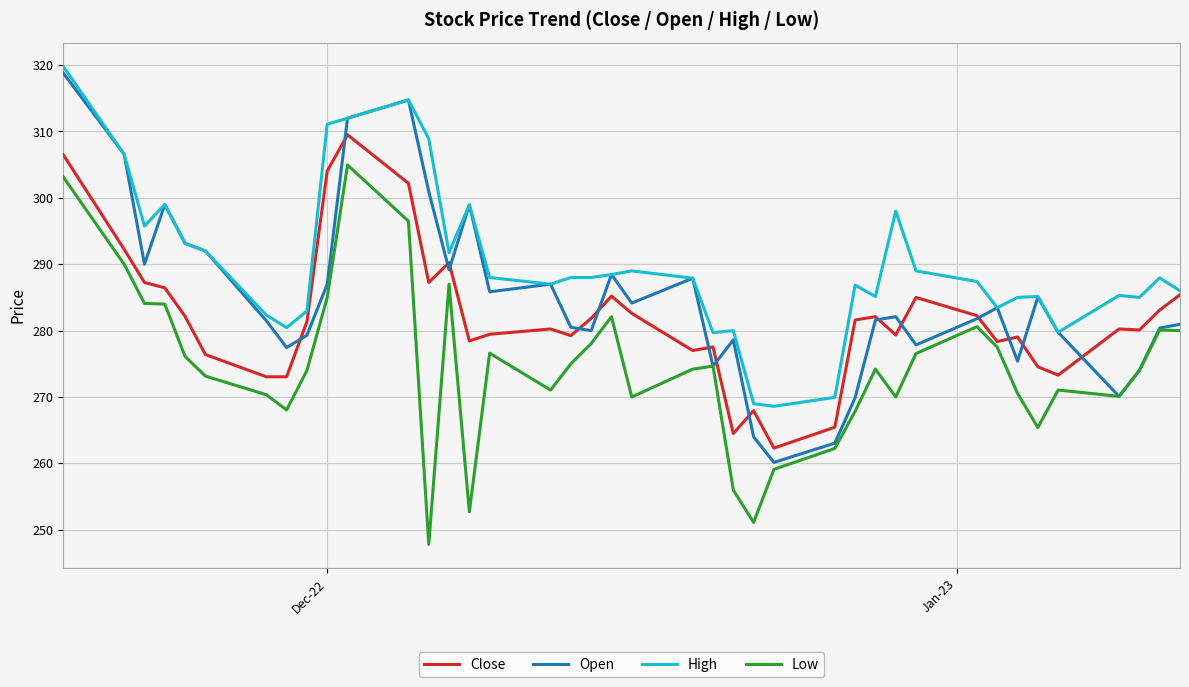

List the series in order of their overall mean, lowest first.

Low, Close, Open, High